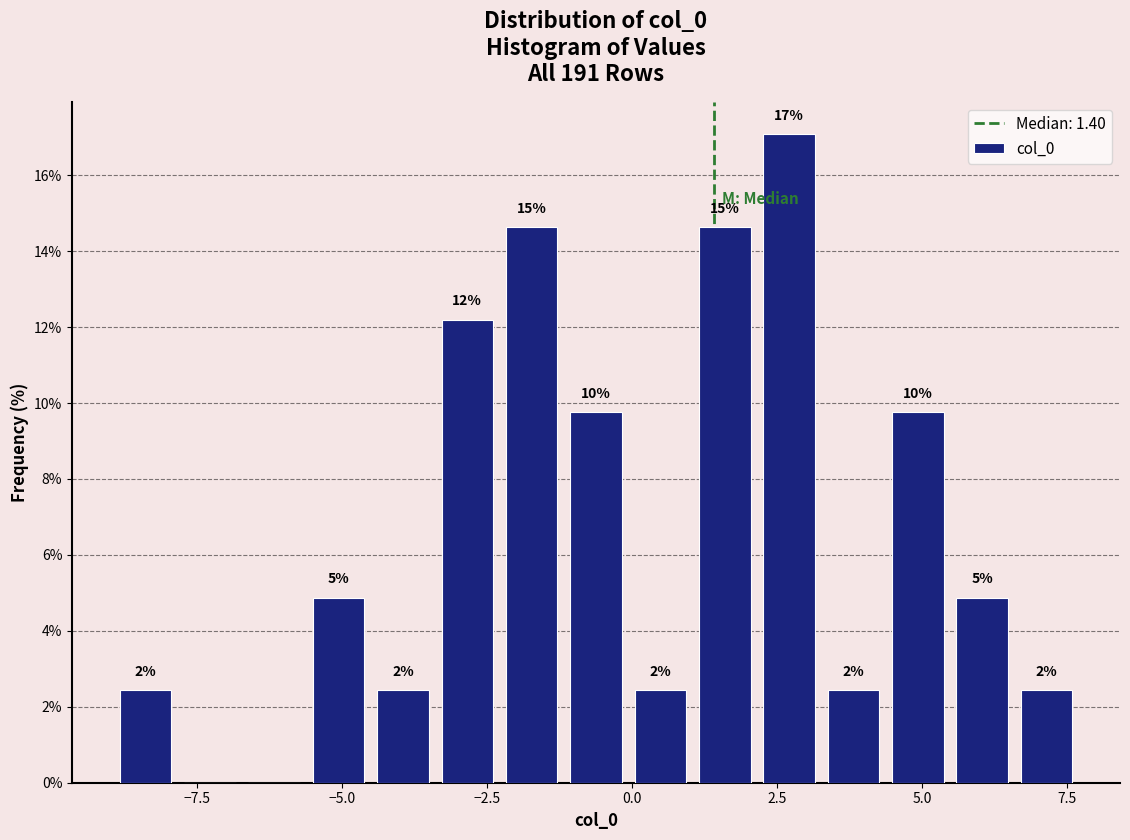

Around what value on the x-axis is the tallest bar? Give the approximate position of its centre, as read against the axis.

2.5